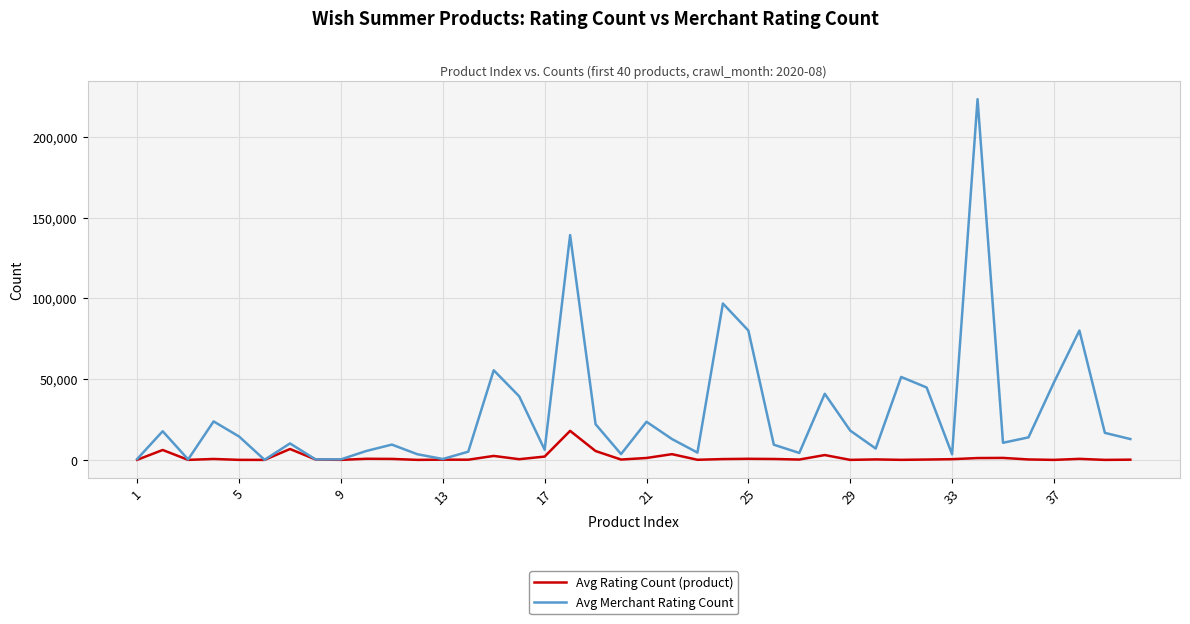

Which series has the largest range (max minus min)?

Avg Merchant Rating Count